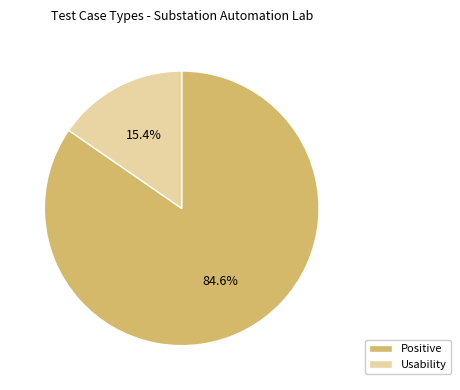

What is the ratio of the value at Usability to the value at Positive?

0.2